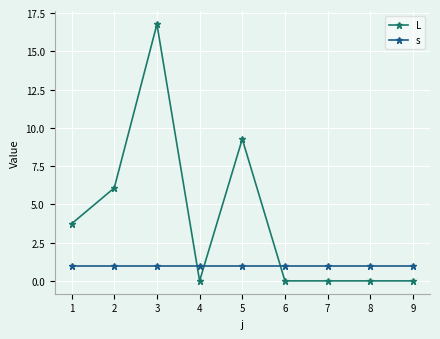

At which category does L reach its first local valley?

4